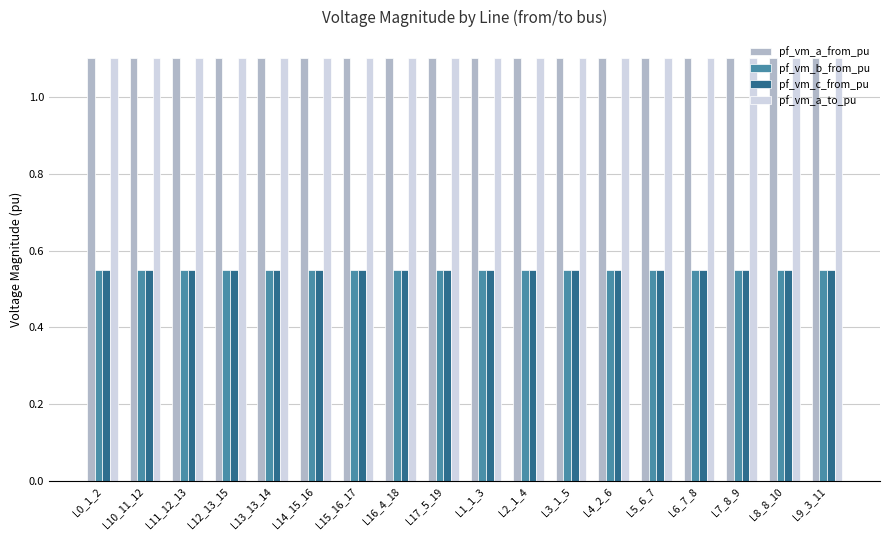

What is the value of the pf_vm_a_from_pu bar at the 8th from the left?

1.1